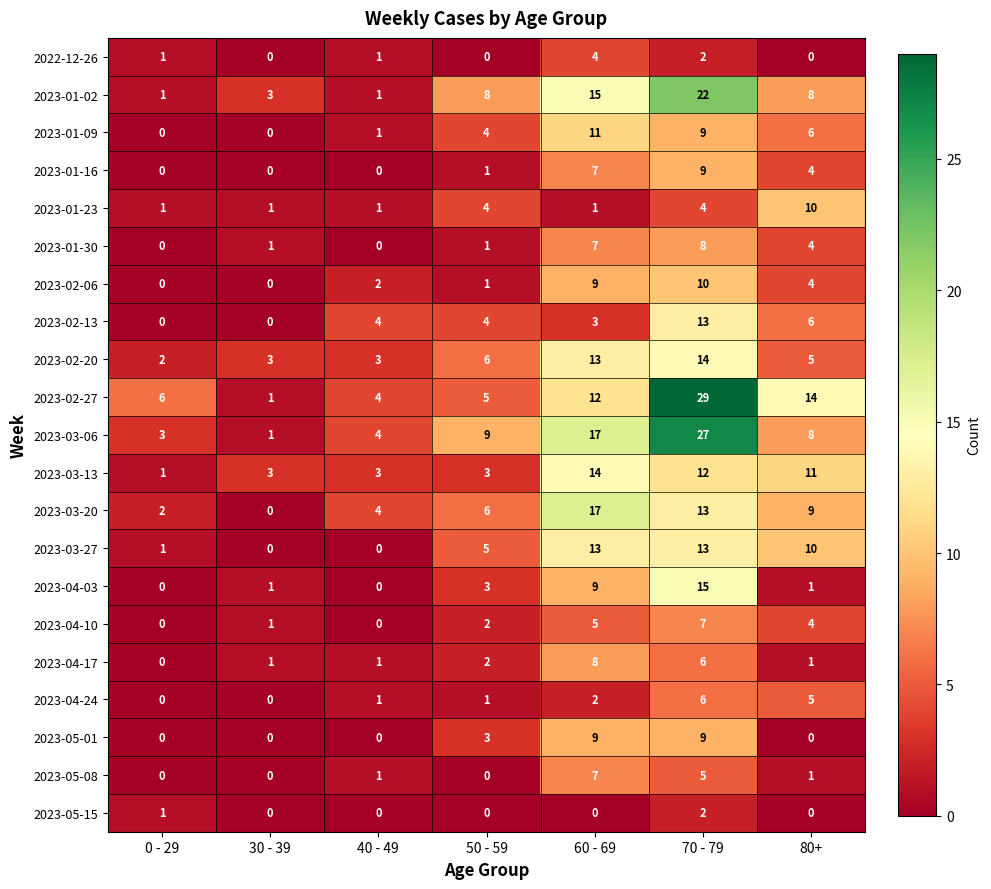

What is the sum of all 2023-04-24 values?

15